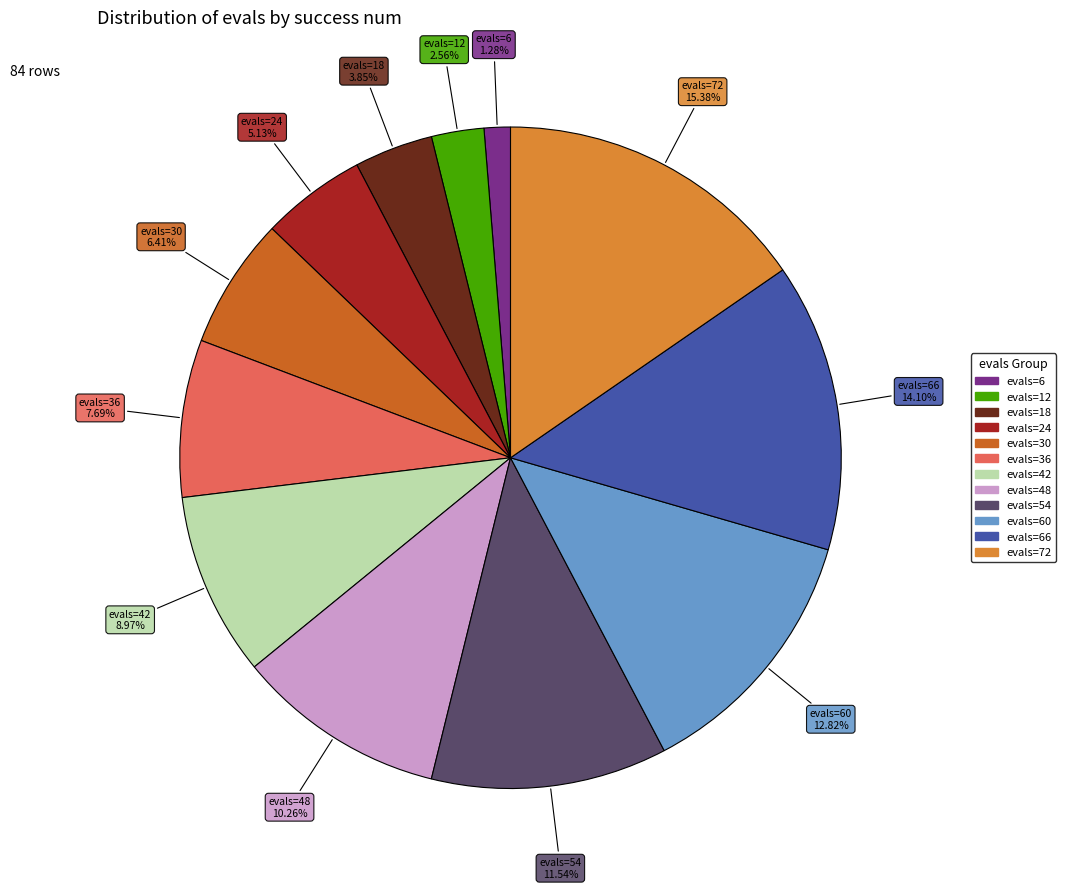

Is there any slice that represents more than half of the pie?

No